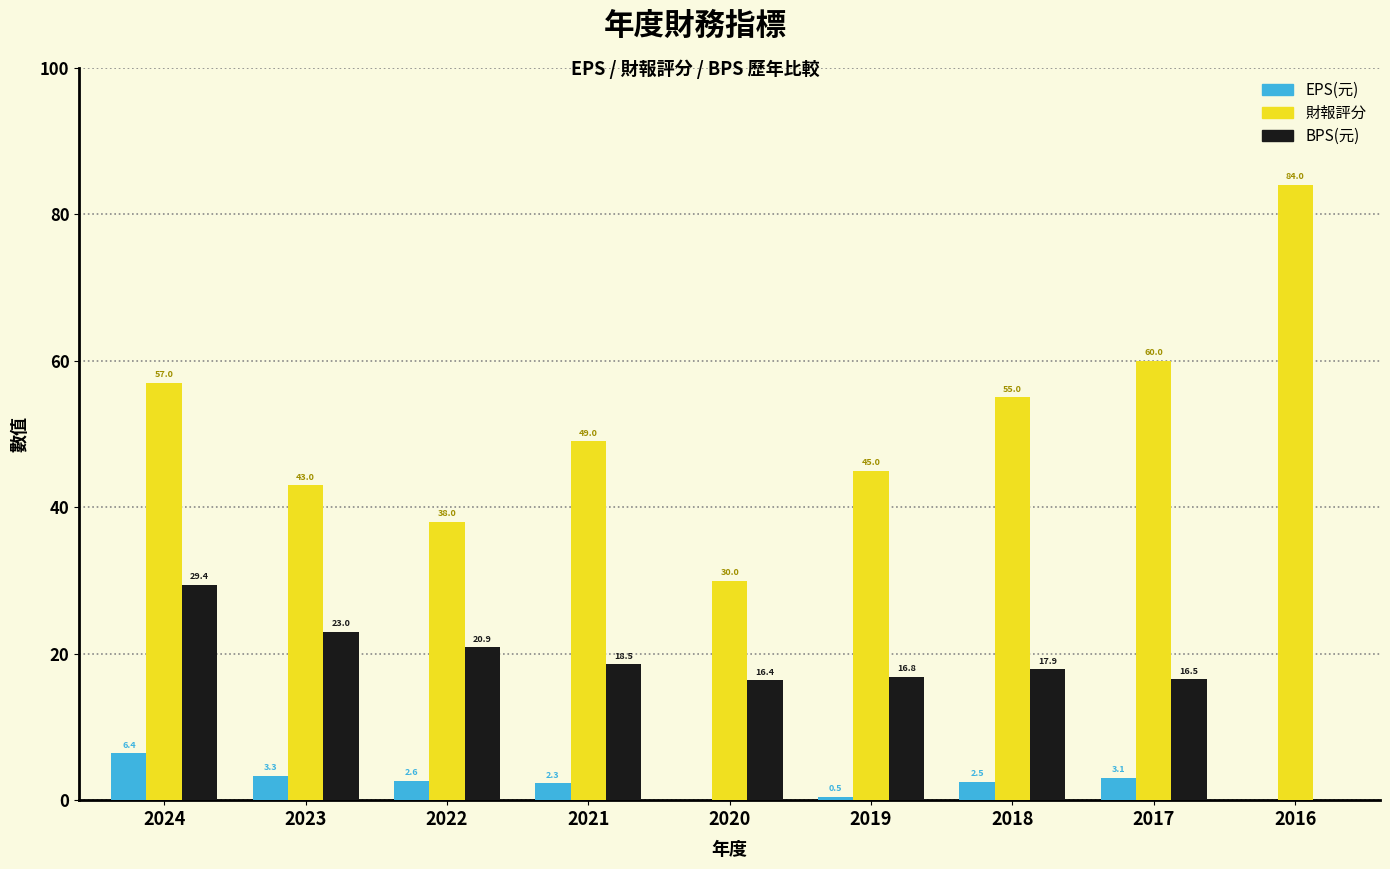

What is the sum of the BPS(元) values at 2017 and 2020?

32.9